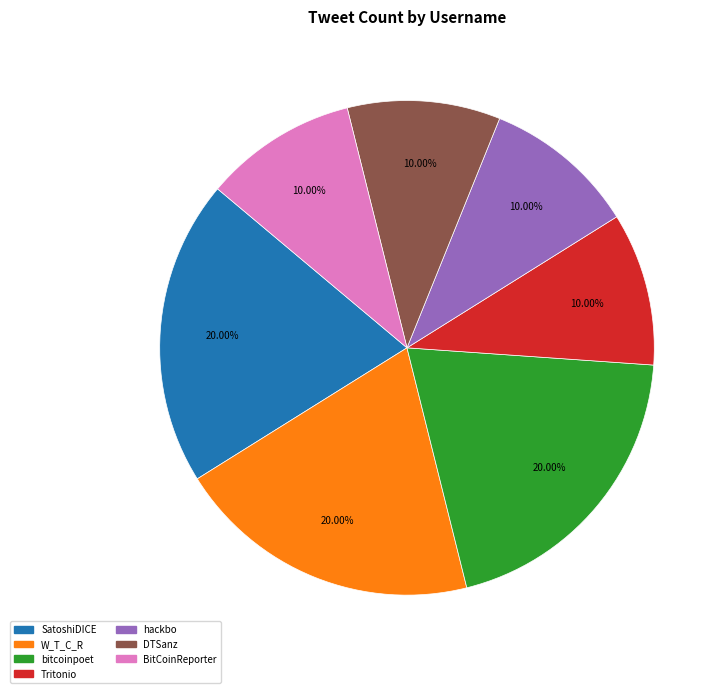

Does any single category account for the majority?

No